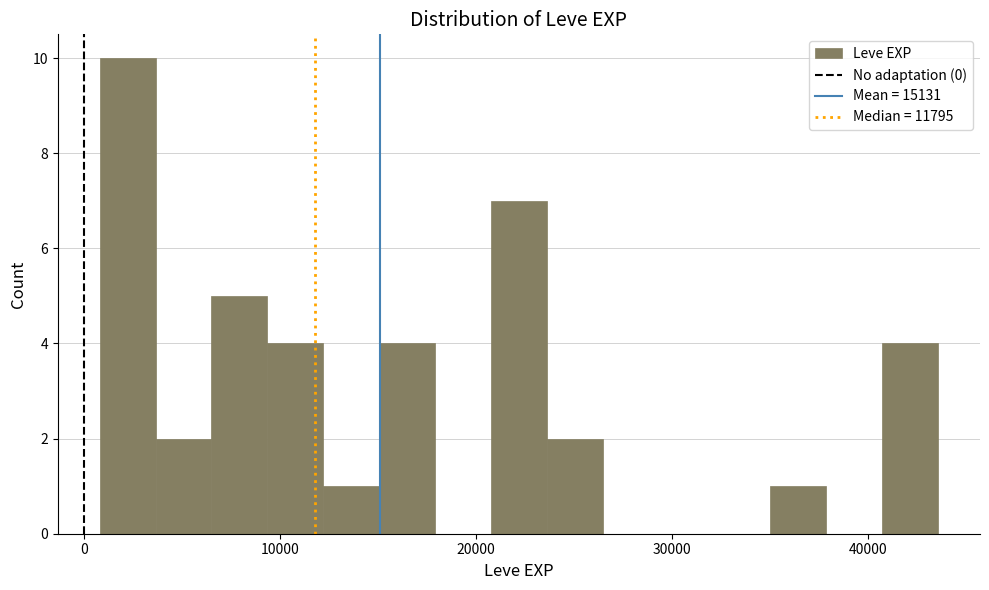

Read against the x-axis, roughly where is the centre of the tallest bar?

2000